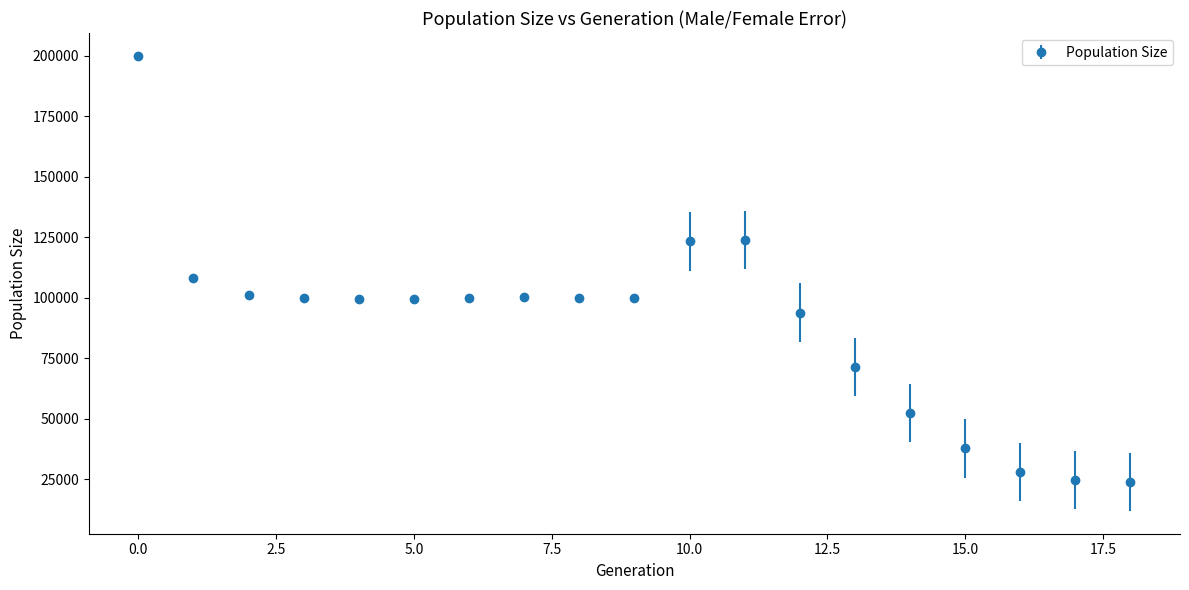

What is the minimum value shown in the chart?

24000